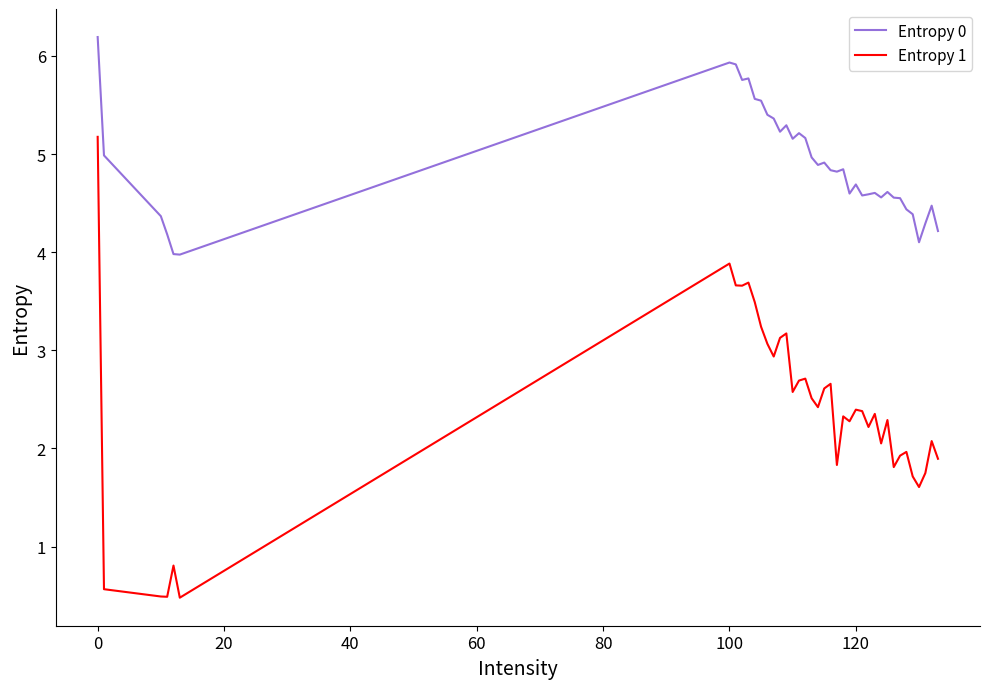

True or false: Entropy 1 and Entropy 0 cross at least once.

False